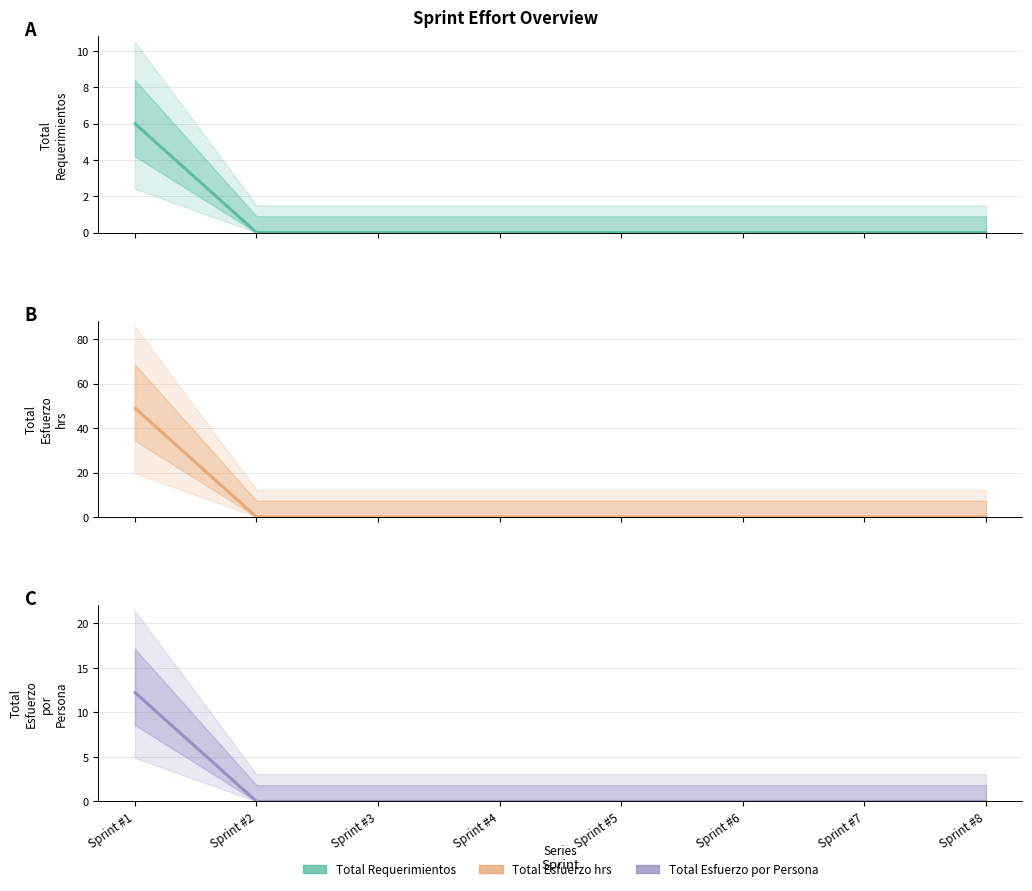

Reading left to right, extract all data points from this chart.

Total Requerimientos: 6.0	0.0	0.0	0.0	0.0	0.0	0.0	0.0
Total Esfuerzo hrs: 49.0	0.0	0.0	0.0	0.0	0.0	0.0	0.0
Total Esfuerzo por Persona: 12.2	0.0	0.0	0.0	0.0	0.0	0.0	0.0